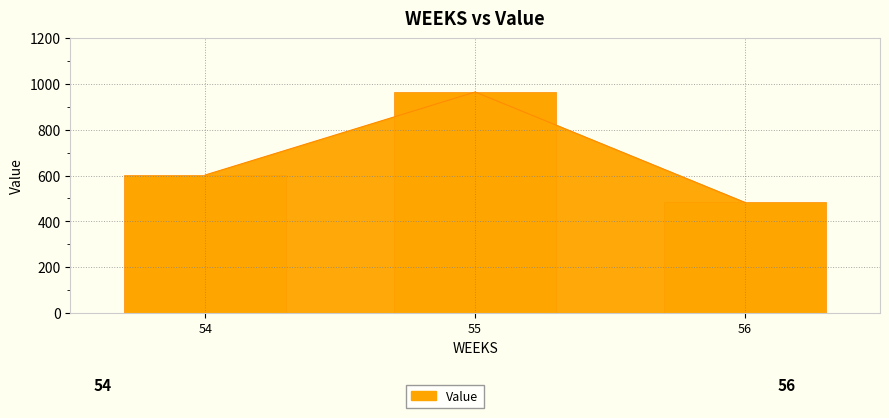

Between 56 and 54, which is larger?

54